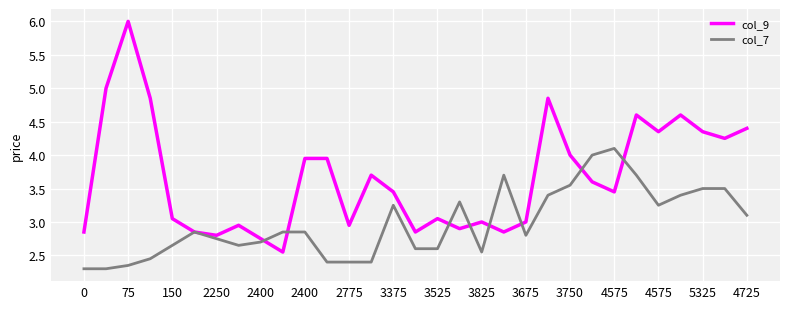

True or false: col_9 and col_7 intersect in this chart.

True